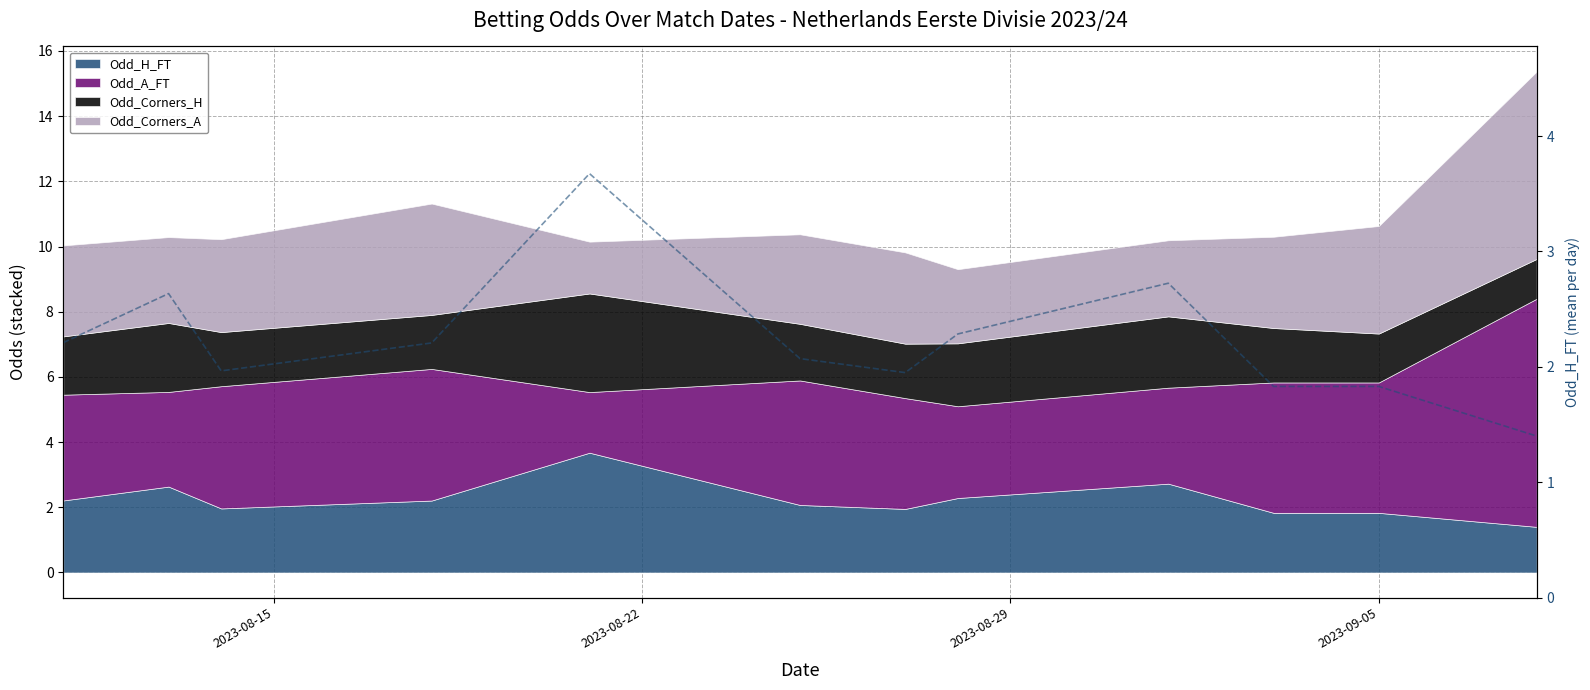

The value at 4 is 6.5. True or false?

False